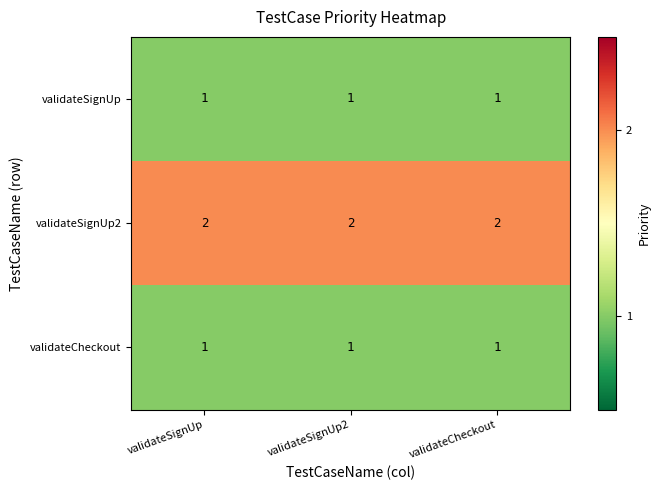

True or false: validateSignUp has a value of 1 at validateSignUp.

True